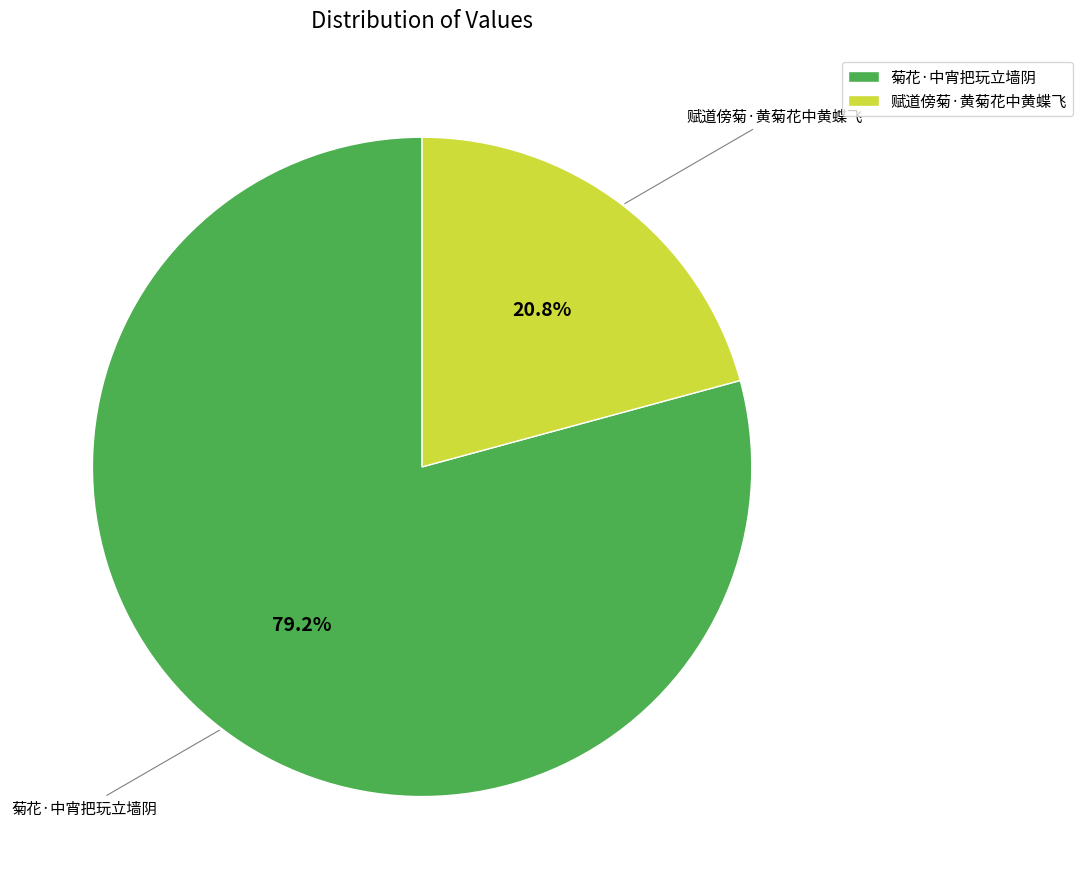

Which category has the smallest portion of the pie?

赋道傍菊·黄菊花中黄蝶飞